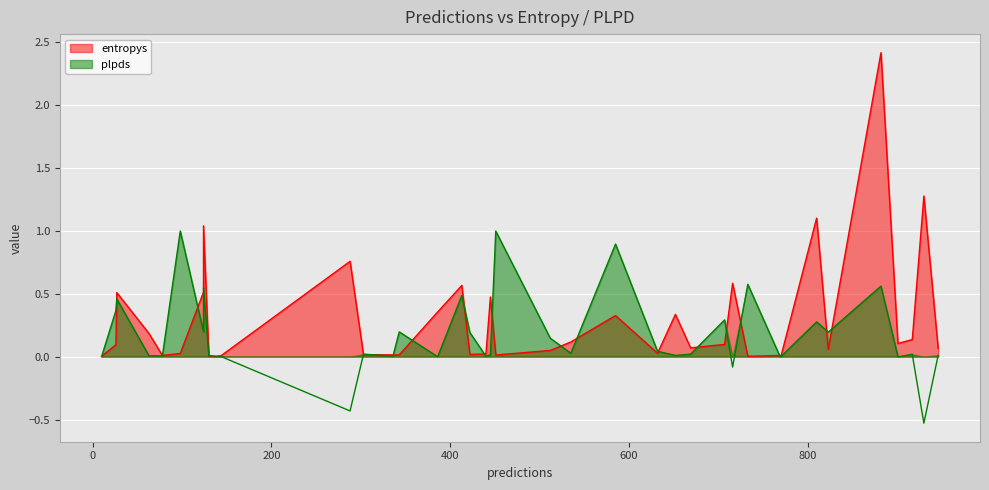

True or false: plpds has more than 2 points higher than both neighbors.

True